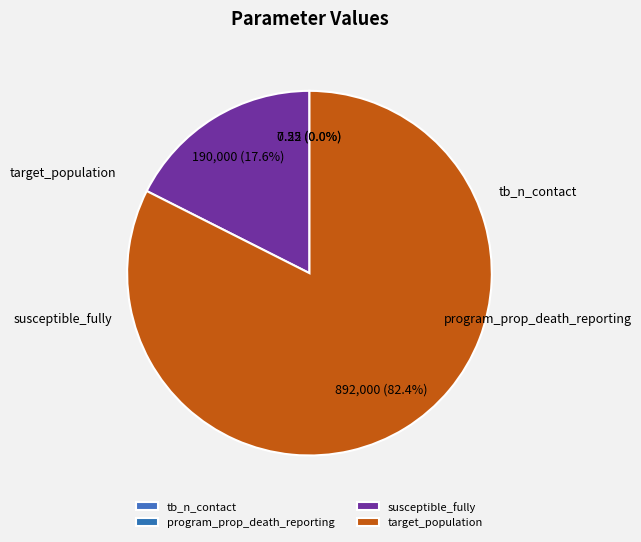

Which category has the biggest portion of the pie?

target_population